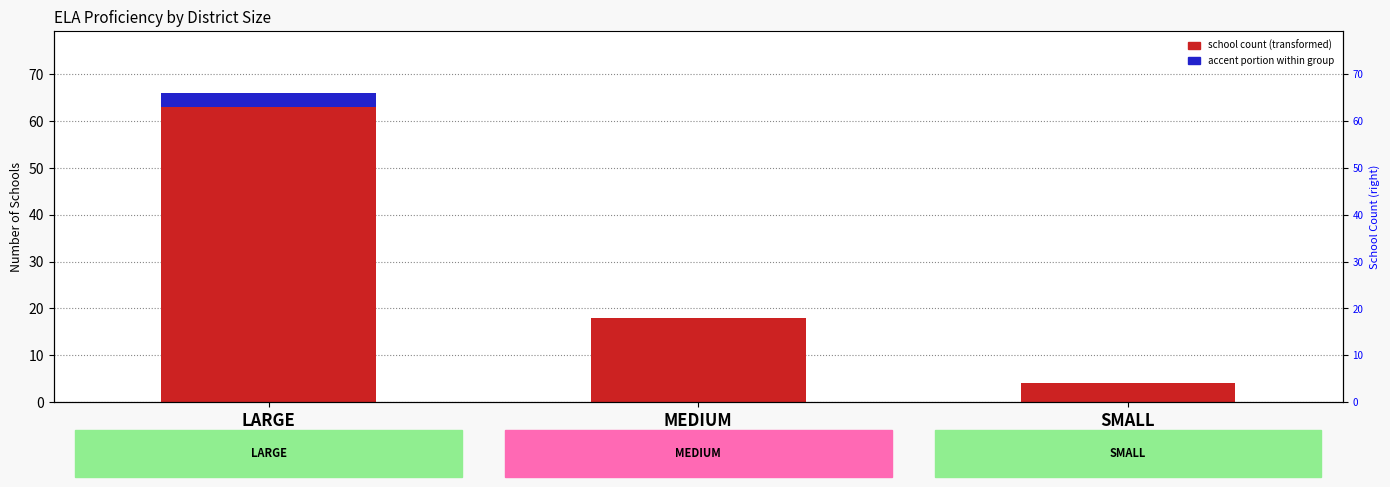

What is the label of the 1st bar from the right?

SMALL